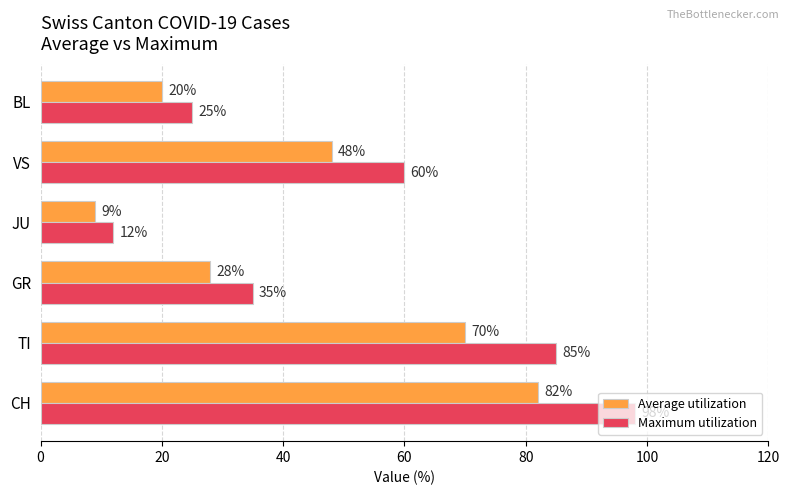

Is it true that Average utilization equals 122 at CH?

False